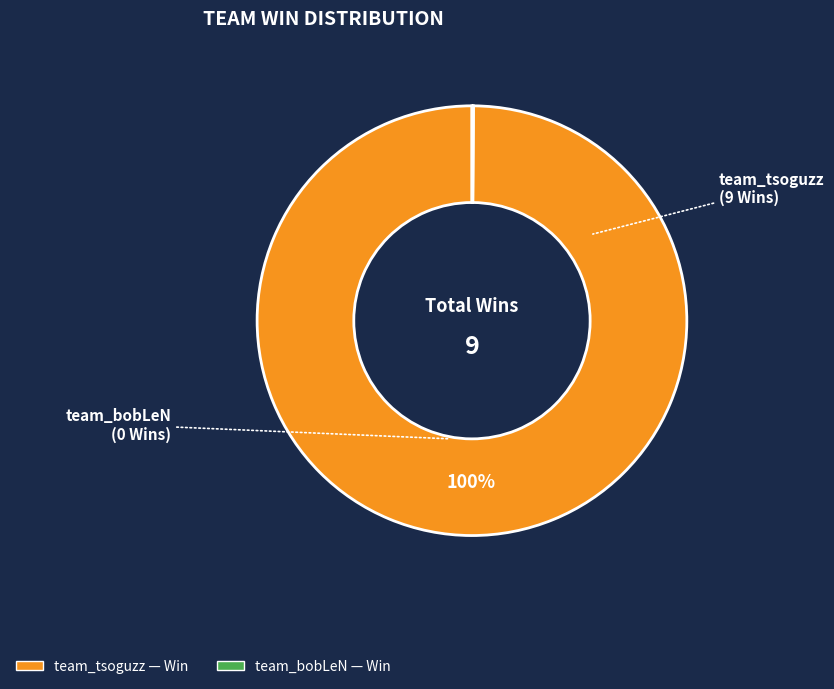

What is the largest slice in the pie chart?

team_tsoguzz